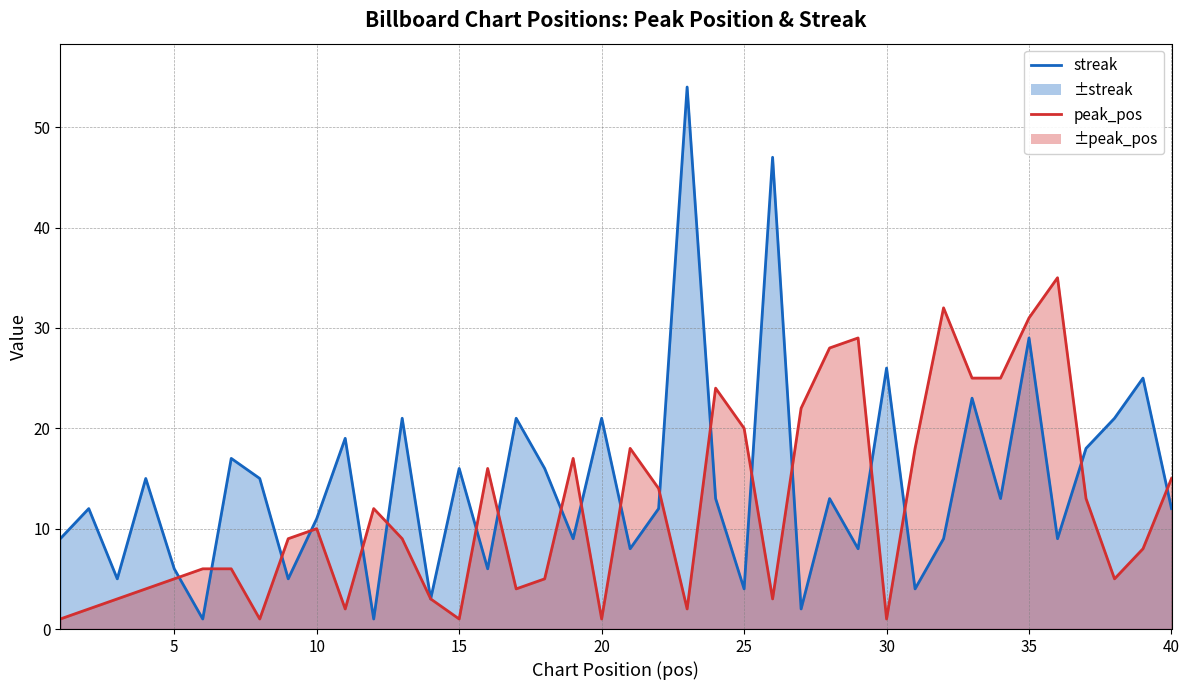

The value of peak_pos_line at 10 is 6. True or false?

False